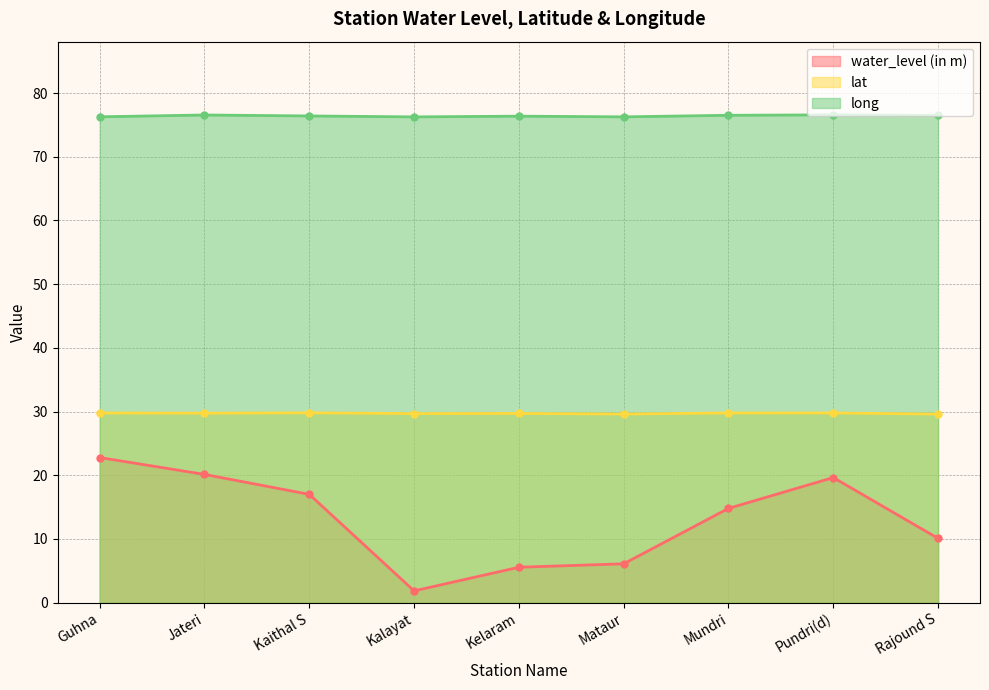

At which label is lat closest to 29?

Rajound S